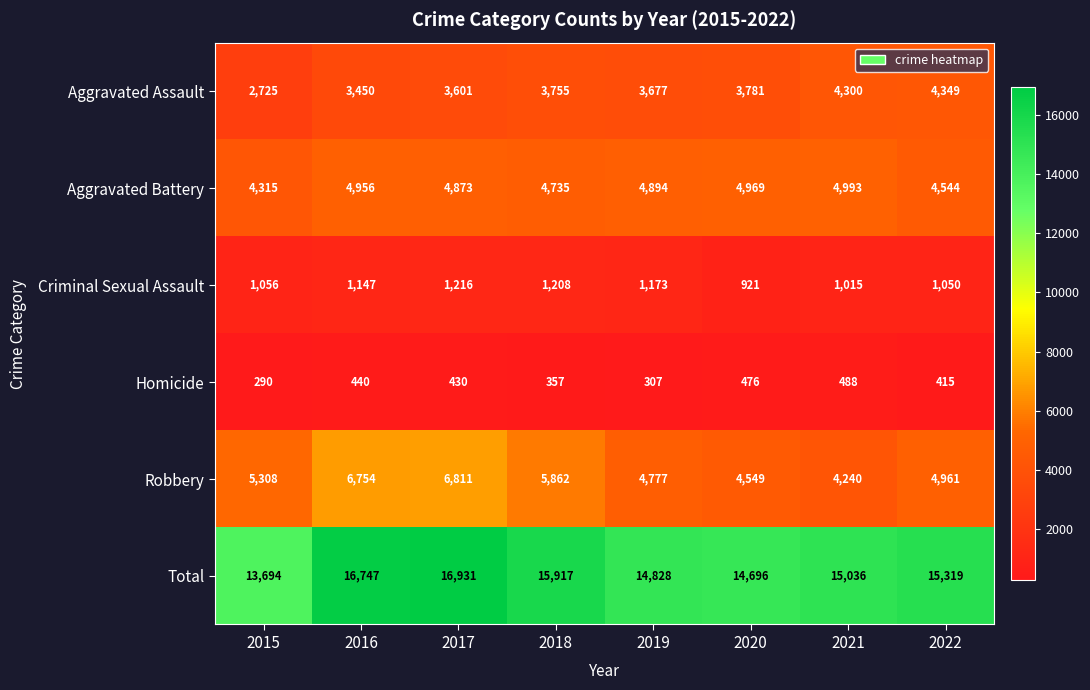

At which label is Total closest to 15312?

2022